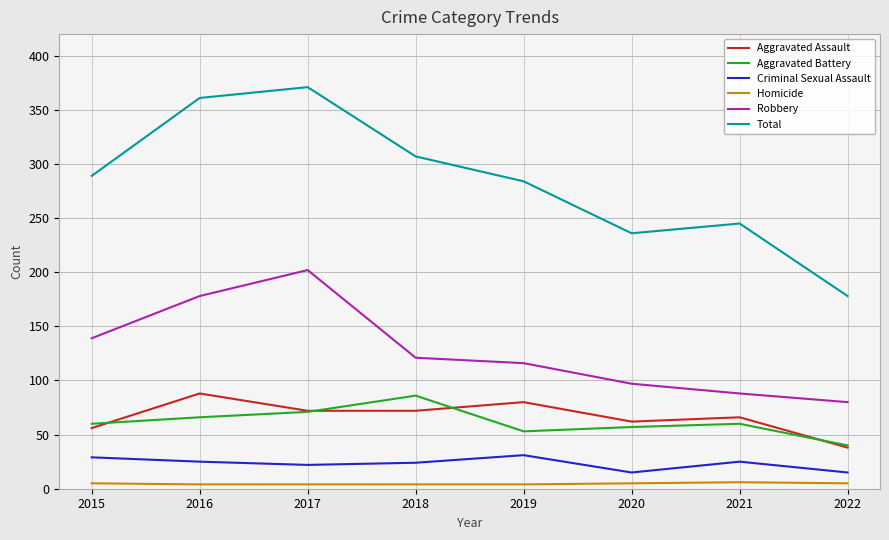

What is the greatest value displayed?

371